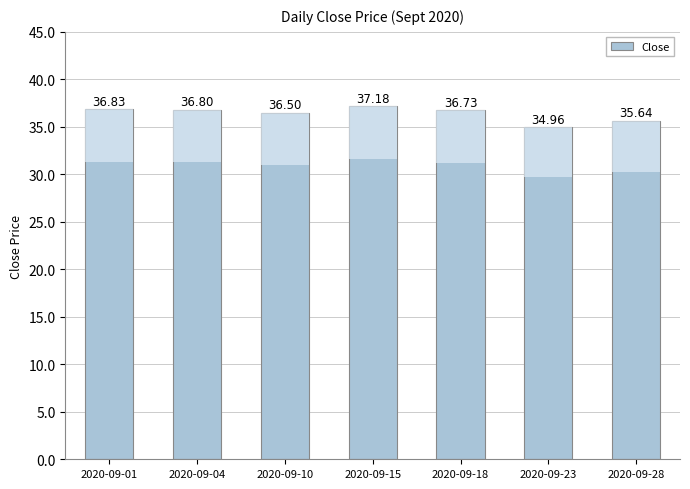

Which category has the lowest value across all series?

2020-09-23